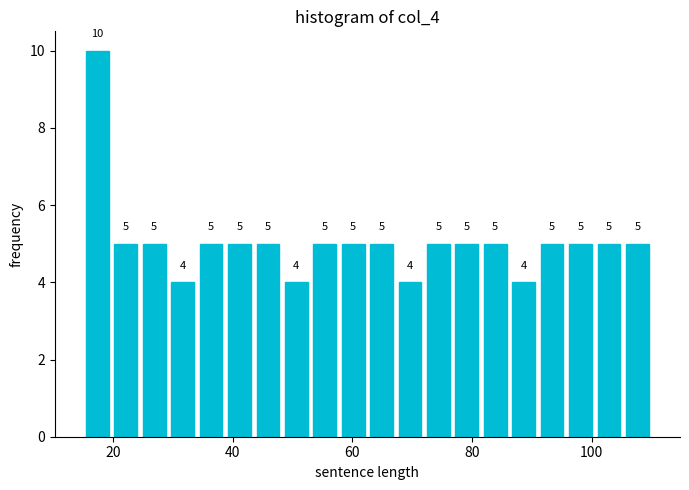

Around what value on the x-axis is the tallest bar? Give the approximate position of its centre, as read against the axis.

18